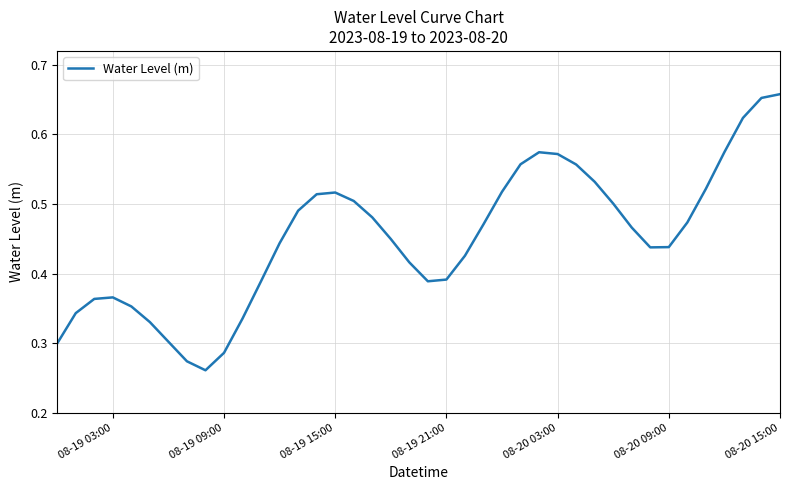

How many lines are shown in the chart?

1